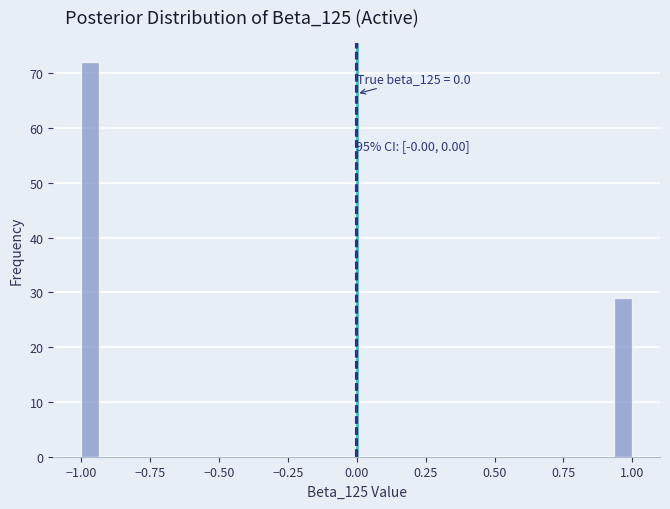

Read against the x-axis, roughly where is the centre of the tallest bar?

-0.95